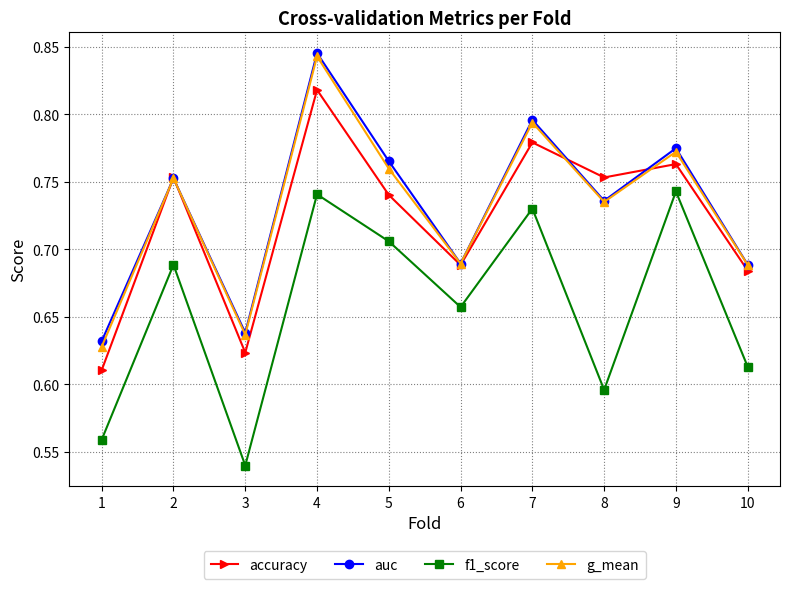

Which label corresponds to the smallest value in the chart?

3